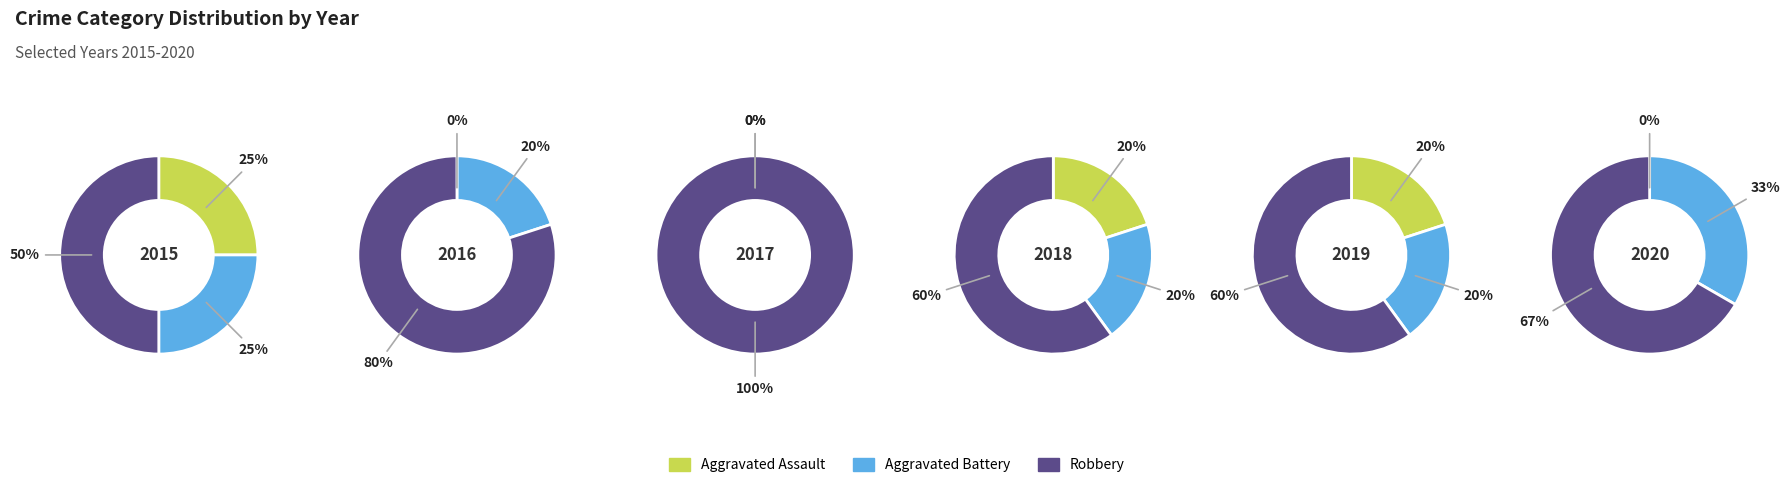

Rank the series by their maximum value, from lowest to highest.

Aggravated Assault, Aggravated Battery, Robbery